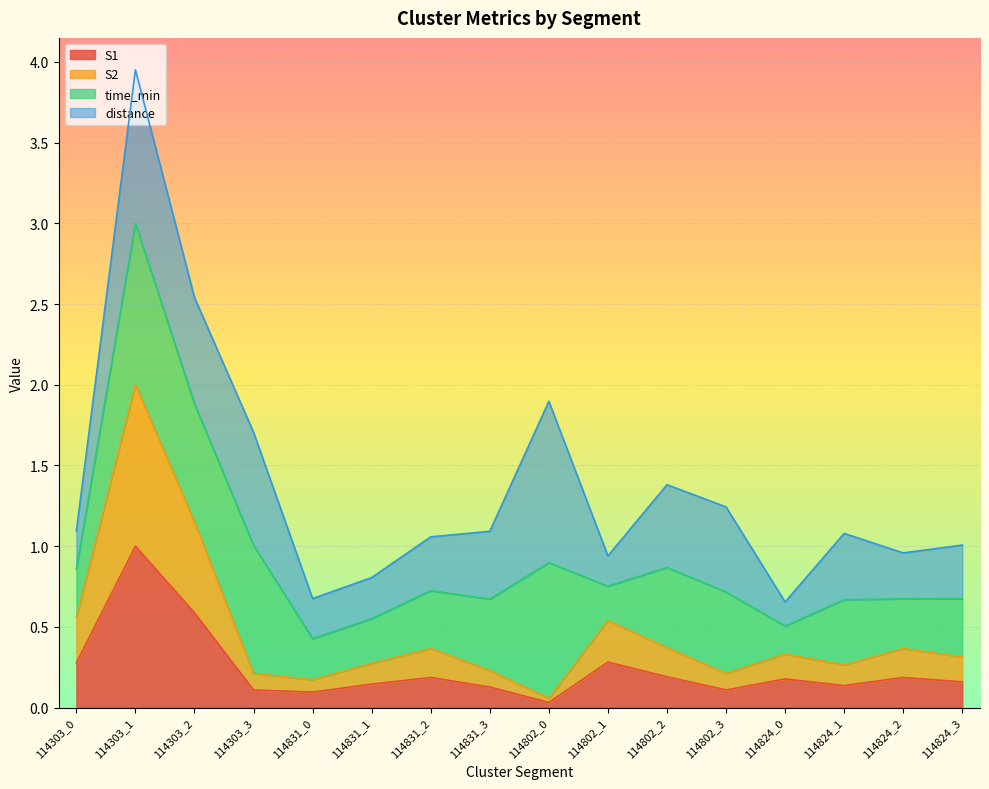

At which category does the chart reach its peak across all series?

114303_1